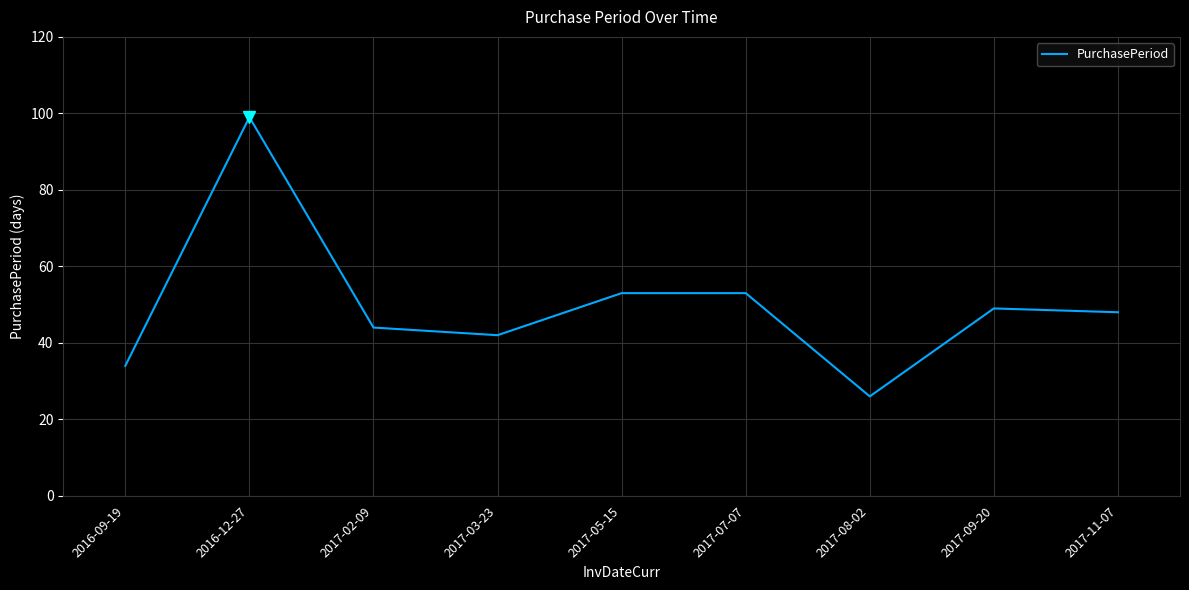

How many categories are shown in the chart?

9